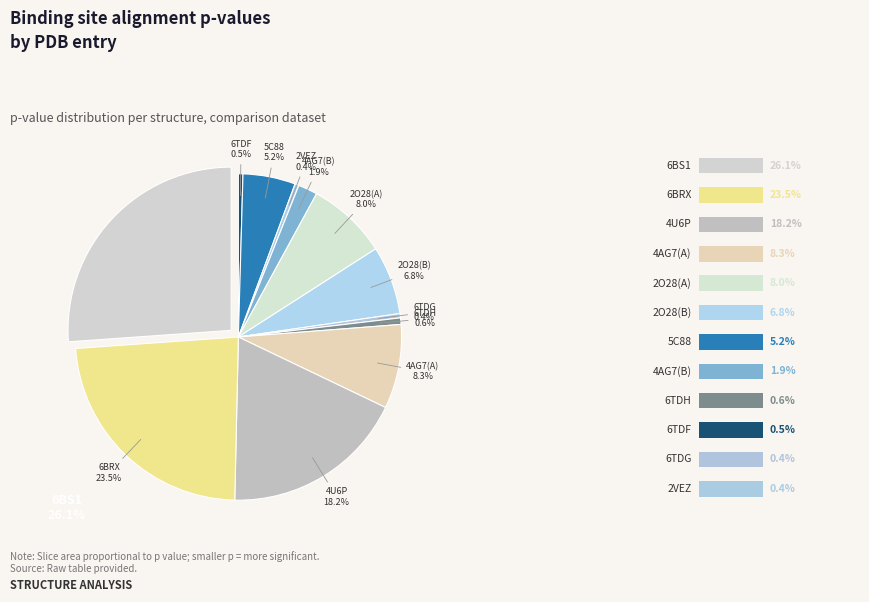

Which category has the smallest portion of the pie?

2VEZ